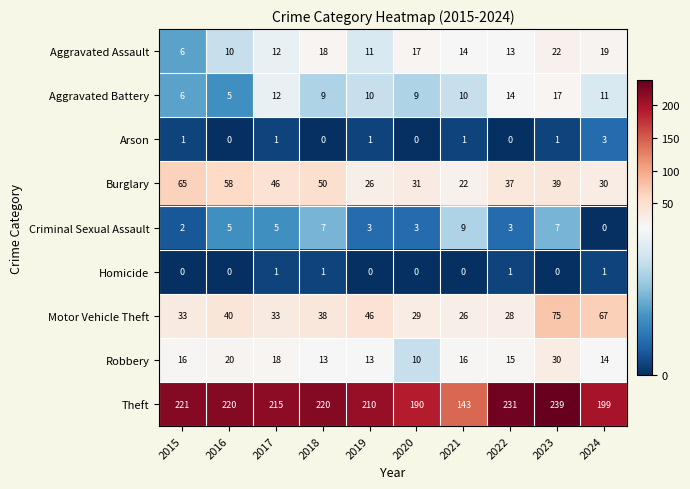

What is the total value across all series at 2023?

430